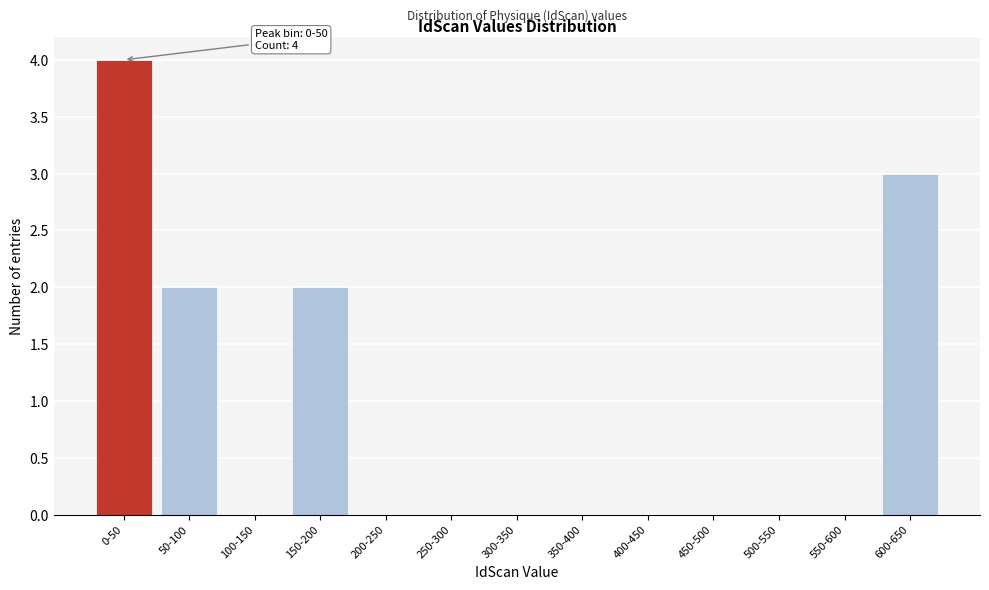

Reading left to right, list all the values displayed in this chart.

0-50=4	50-100=2	100-150=0	150-200=2	200-250=0	250-300=0	300-350=0	350-400=0	400-450=0	450-500=0	500-550=0	550-600=0	600-650=3